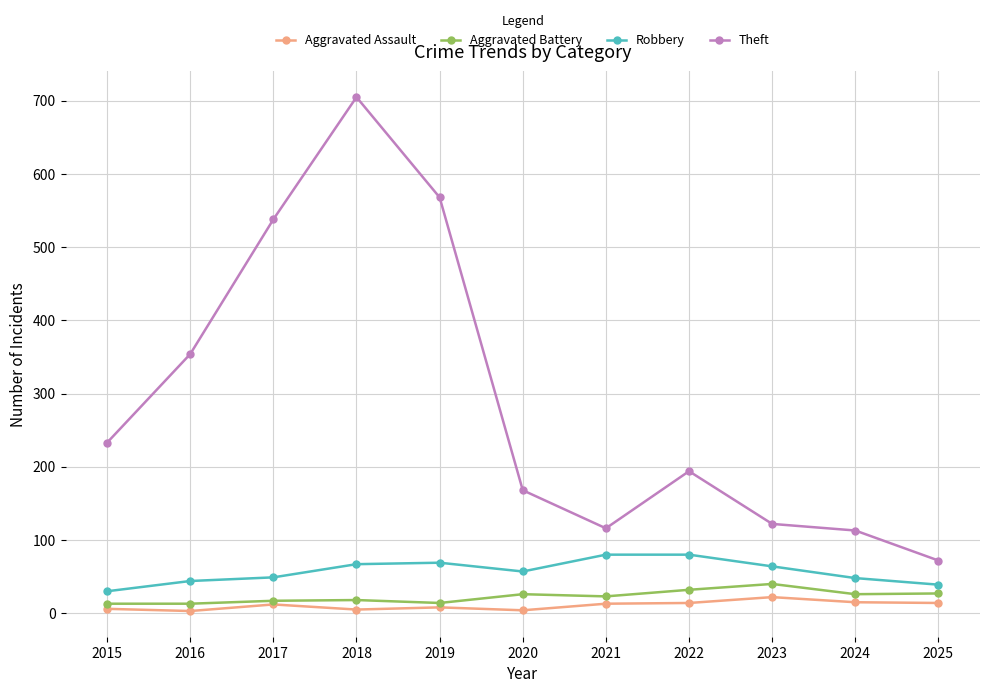

Rank the series by their maximum value, from highest to lowest.

Theft, Robbery, Aggravated Battery, Aggravated Assault